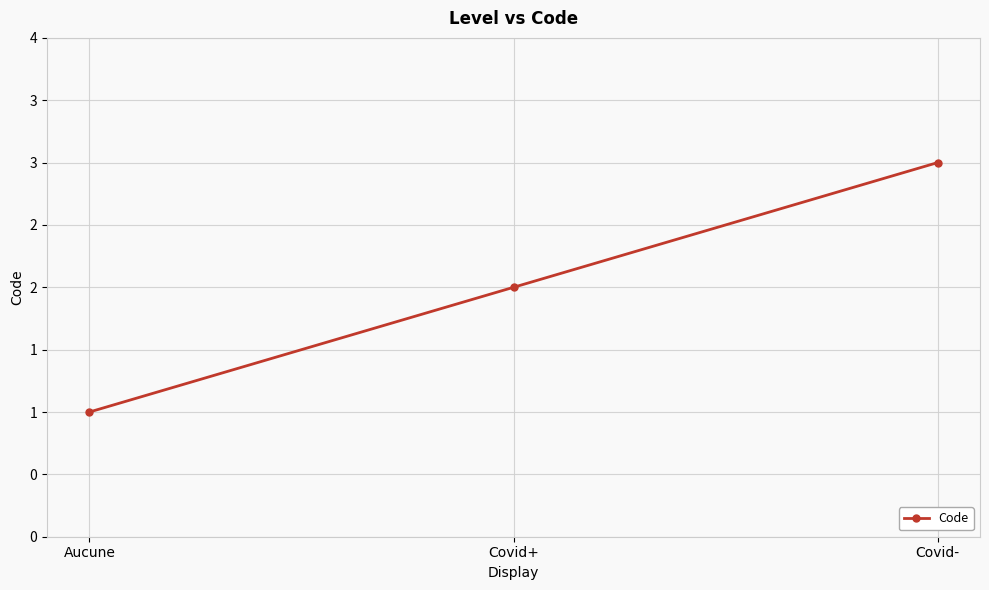

Rank the categories by value from highest to lowest.

Covid-, Covid+, Aucune